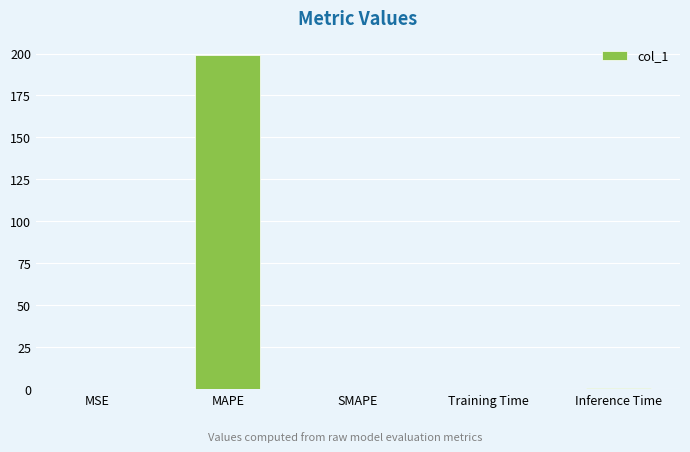

What is the maximum value shown in the chart?

199.1